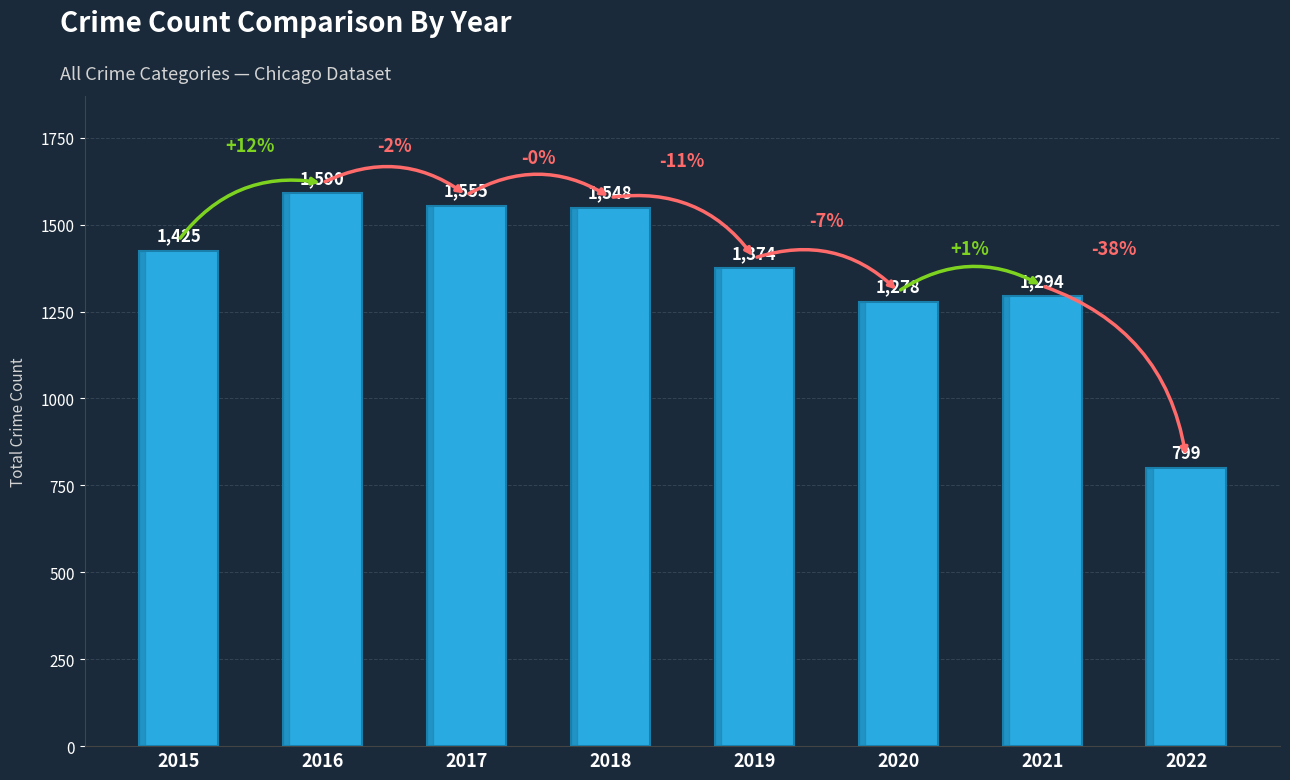

What is the difference between the maximum and second lowest values?

312